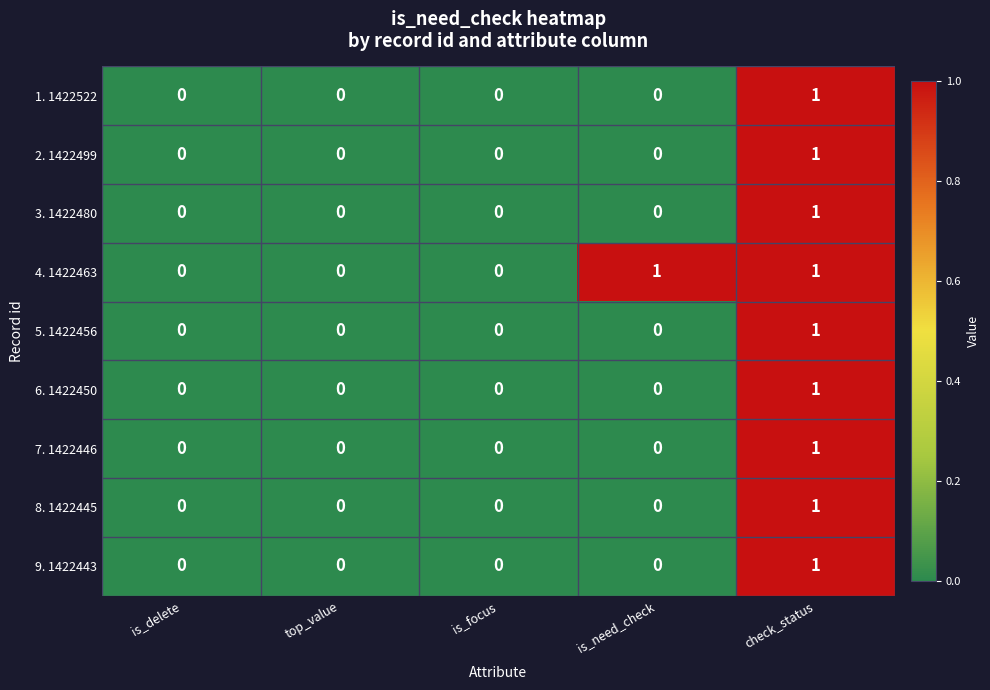

At which category is the sum across all series the highest?

check_status